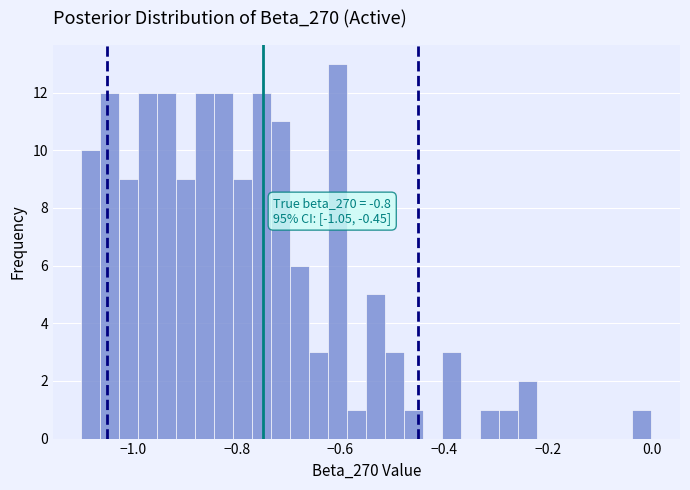

Around what value on the x-axis is the tallest bar? Give the approximate position of its centre, as read against the axis.

-0.60